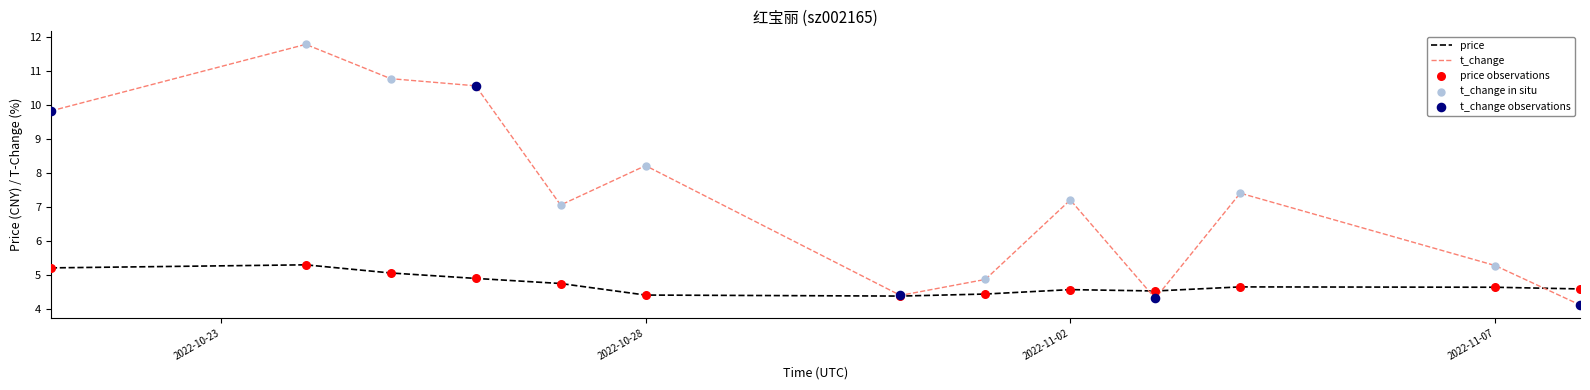

Which series has the largest total across all categories?

t_change